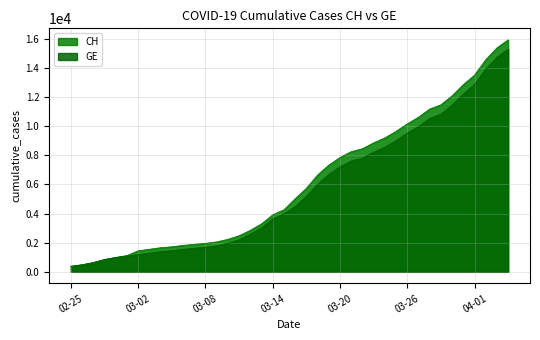

Is it true that GE equals 3010 at 2020-03-13?

True